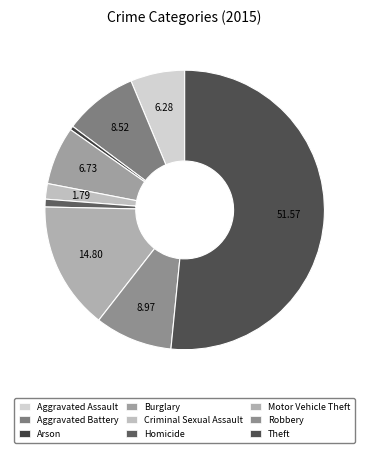

True or false: Aggravated Assault accounts for 6% of the total.

True